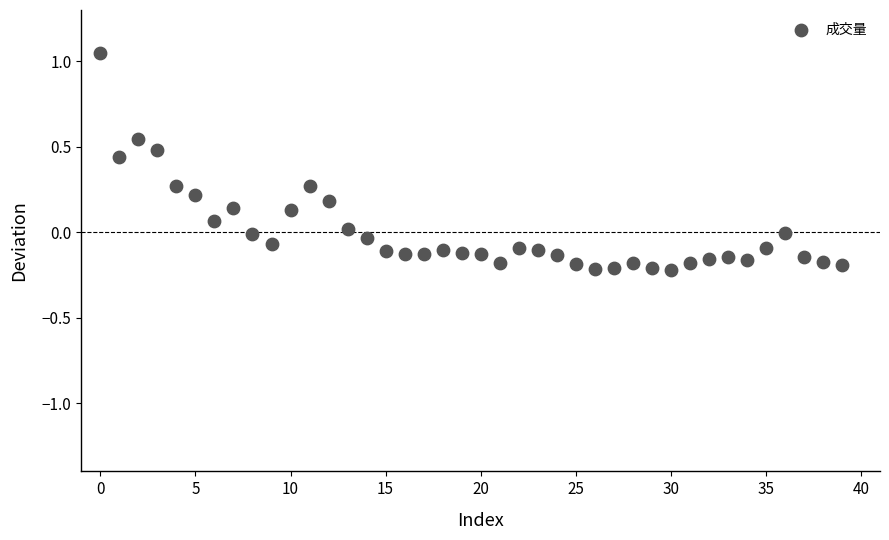

What is the range of Y values (max minus min)?

1.3